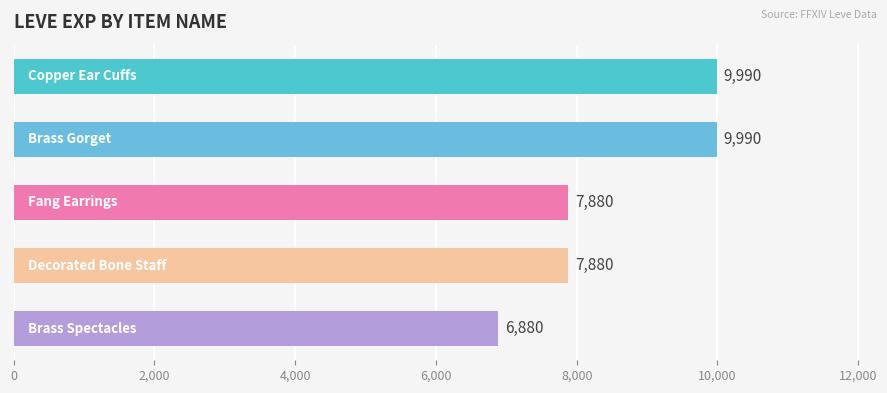

Are the bars grouped side by side (vs. stacked)?

No